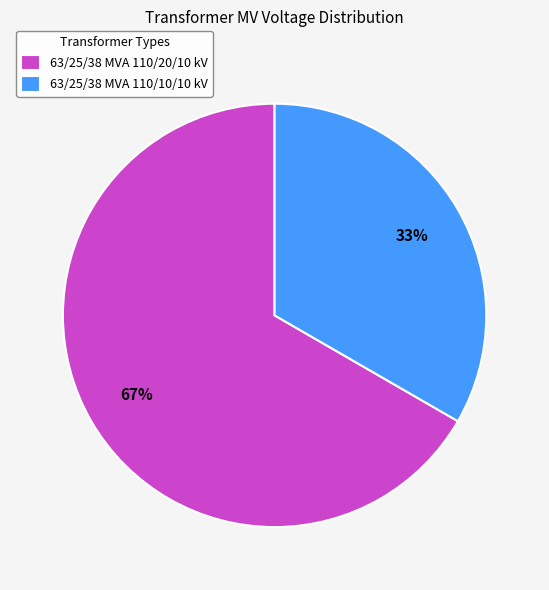

To the nearest percent, what portion does 63/25/38 MVA 110/10/10 kV represent?

33%